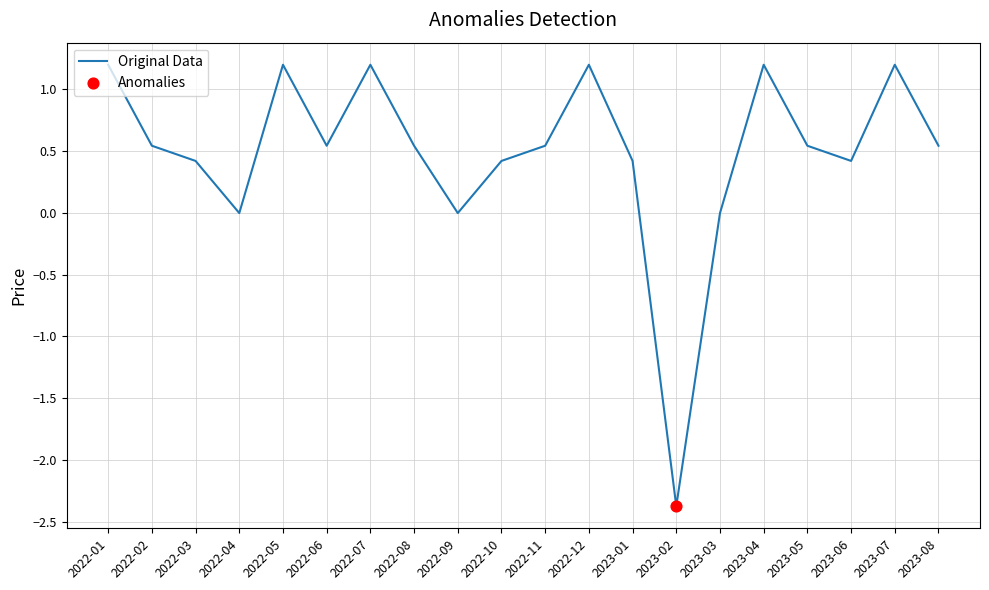

What is the change in value from 2022-09 to 2023-04?

+1.2